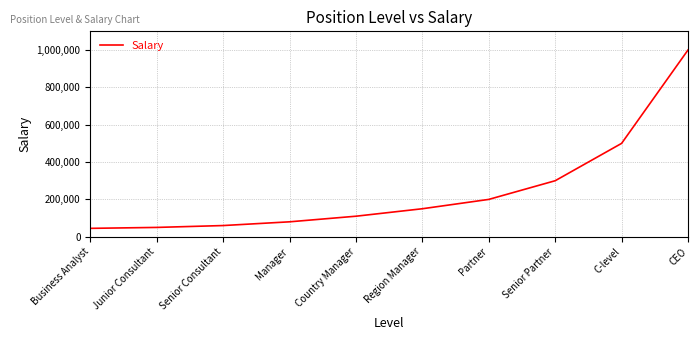

What is the change in value from Manager to Country Manager?

+30000